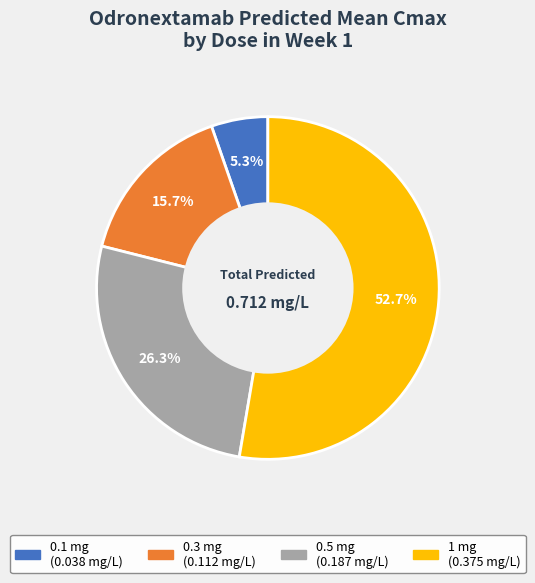

How many segments does this pie chart have?

4